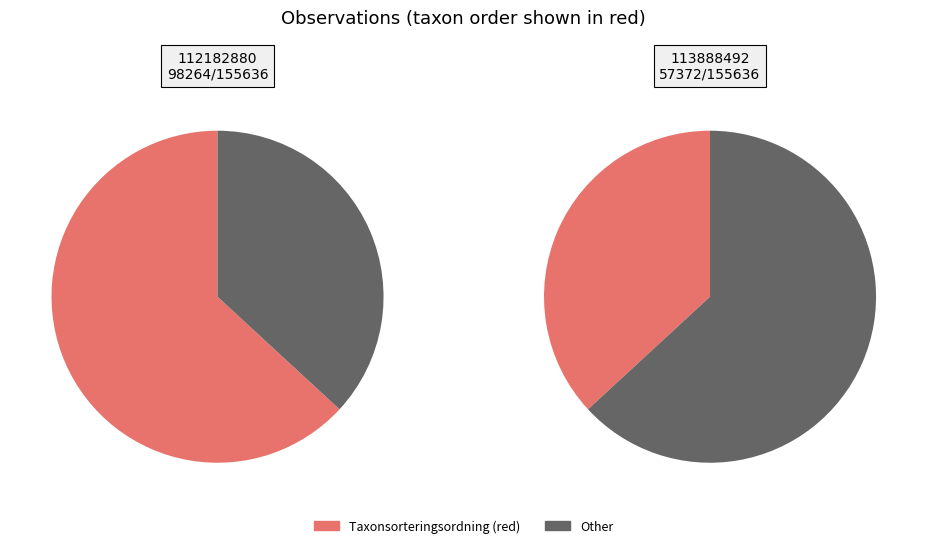

What is the total percentage of 113888492 and 112182880?

100.0%